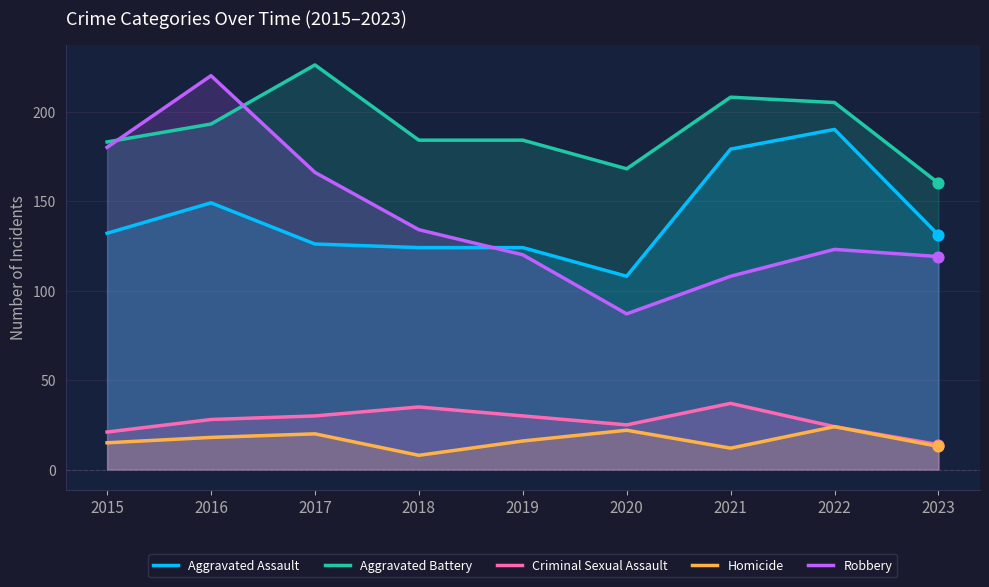

Which series reaches the minimum Y coordinate?

Homicide